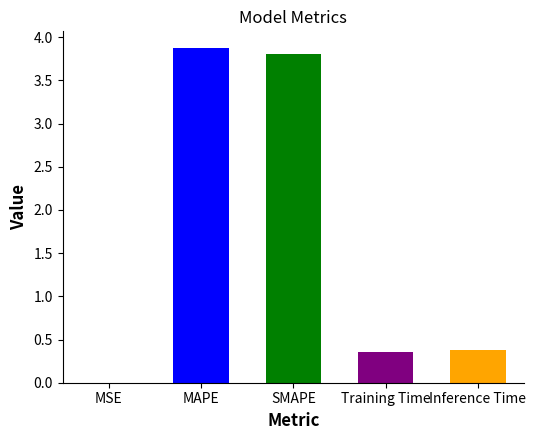

What is the change in value from SMAPE to Inference Time?

-3.4